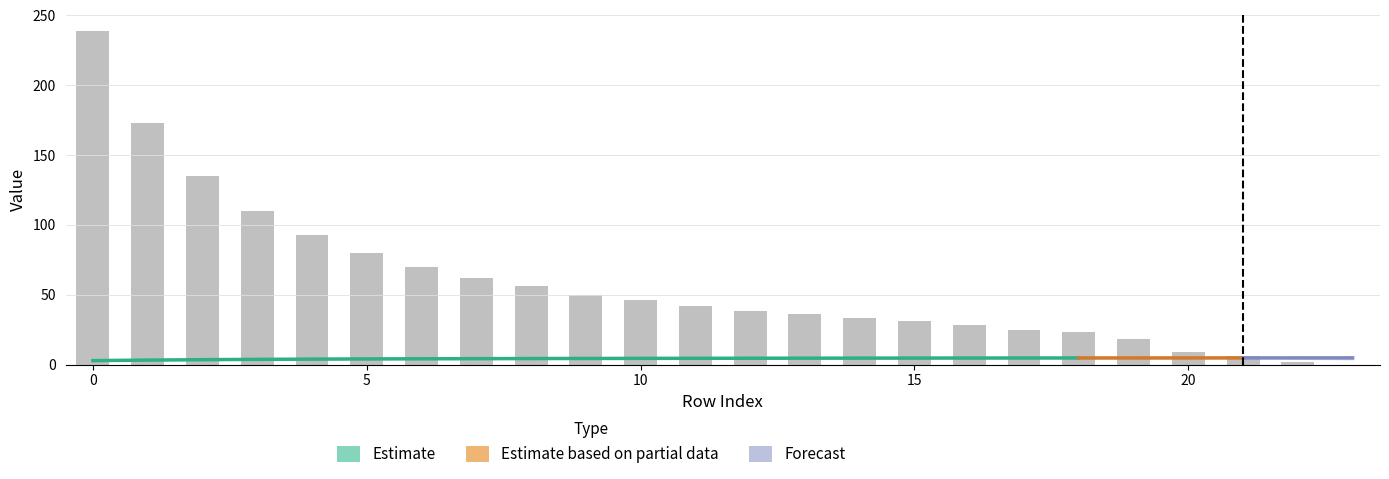

Are the bars horizontal?

No